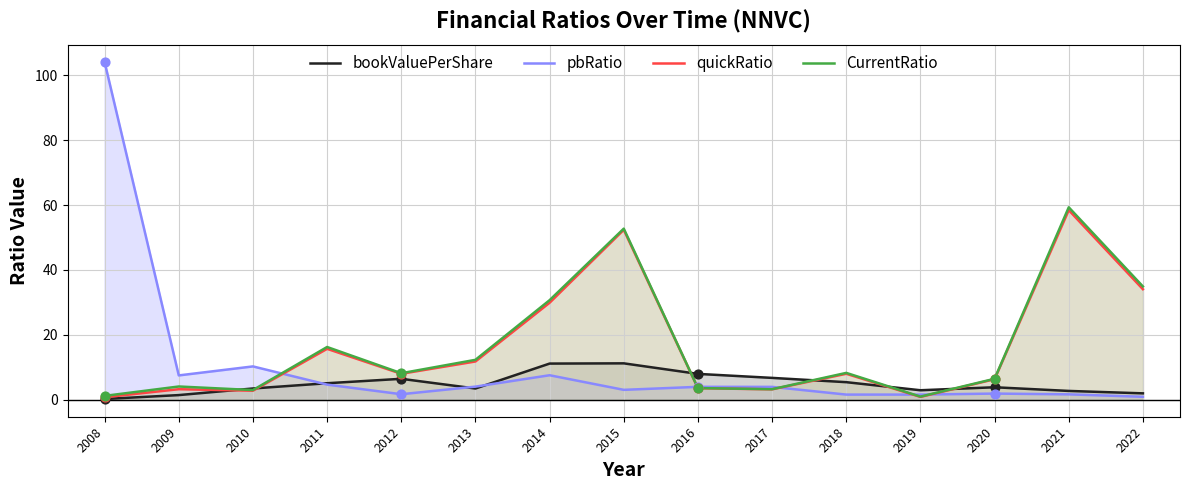

Which series reaches the minimum Y coordinate?

bookValuePerShare